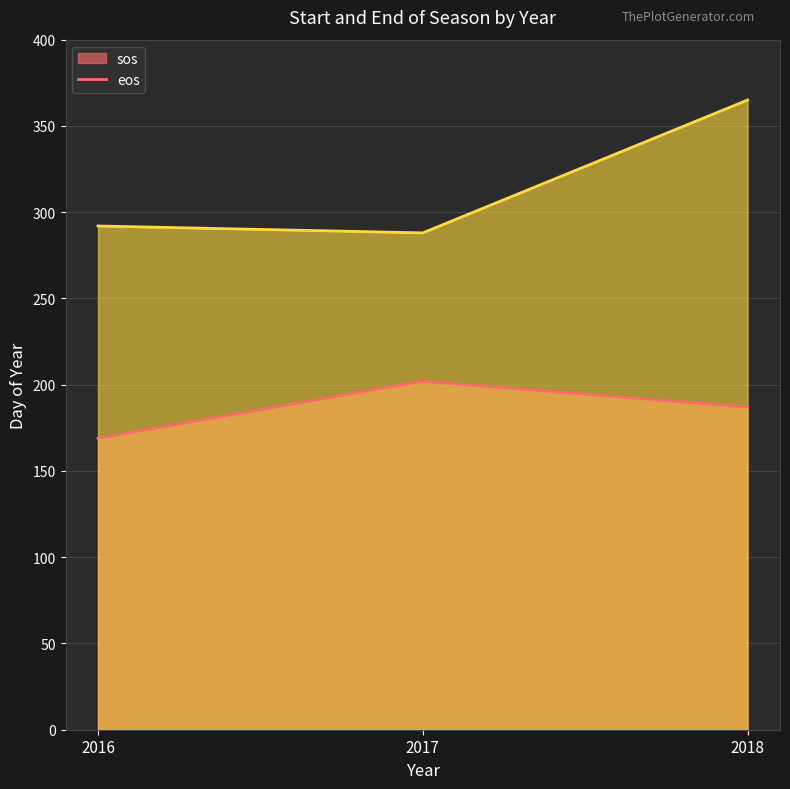

How many values in the sos series are below 187?

1